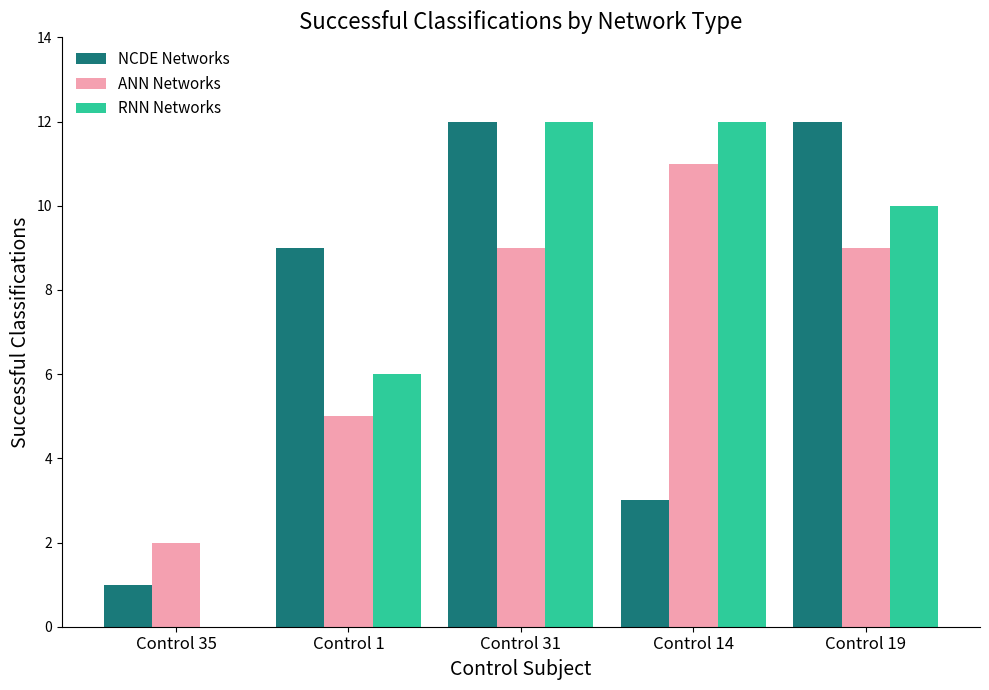

True or false: RNN Networks has a value of 10 at Control 19.

True